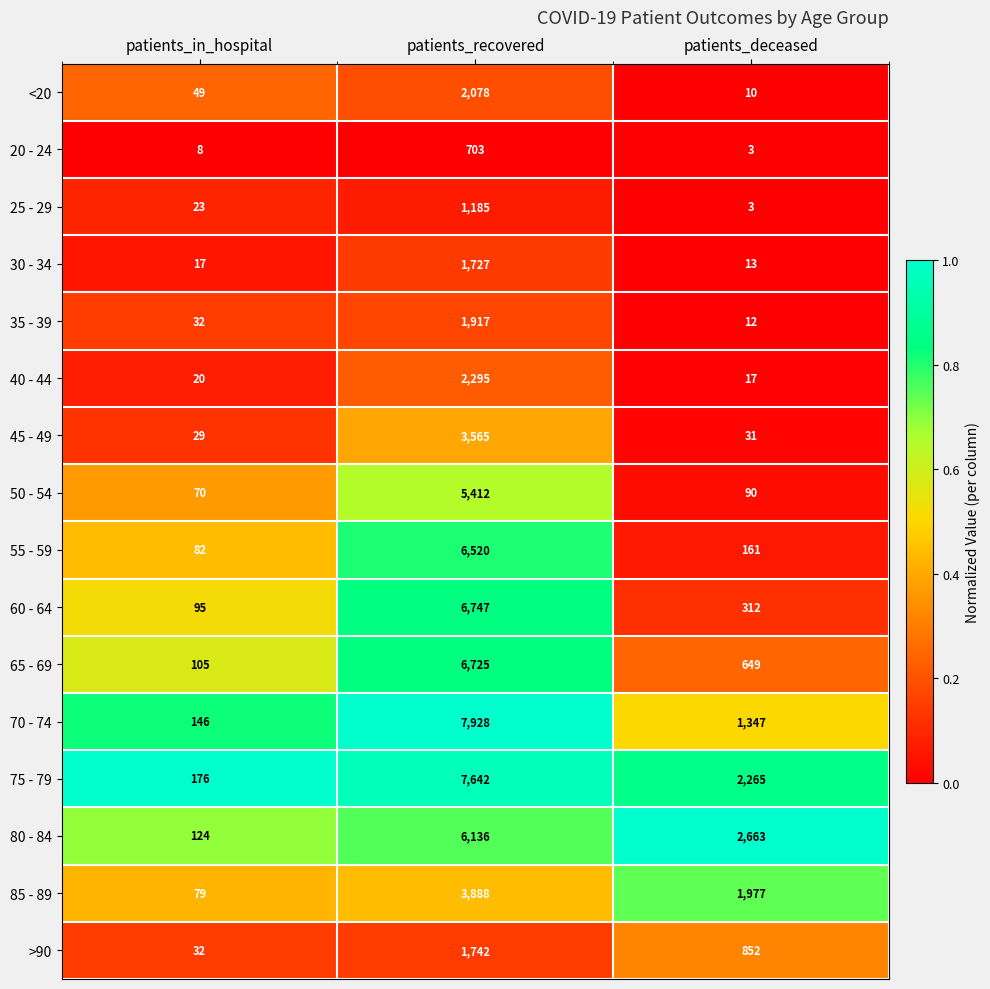

The value of 35 - 39 at patients_in_hospital is 53. True or false?

False